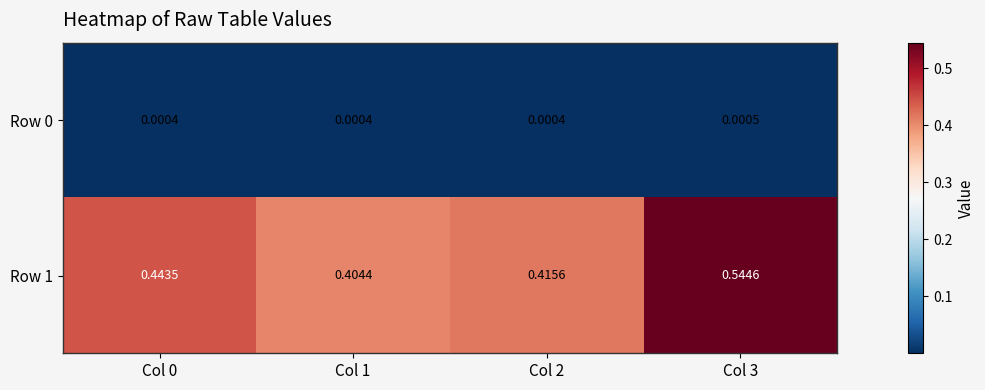

Which series has the largest total across all categories?

Row 1